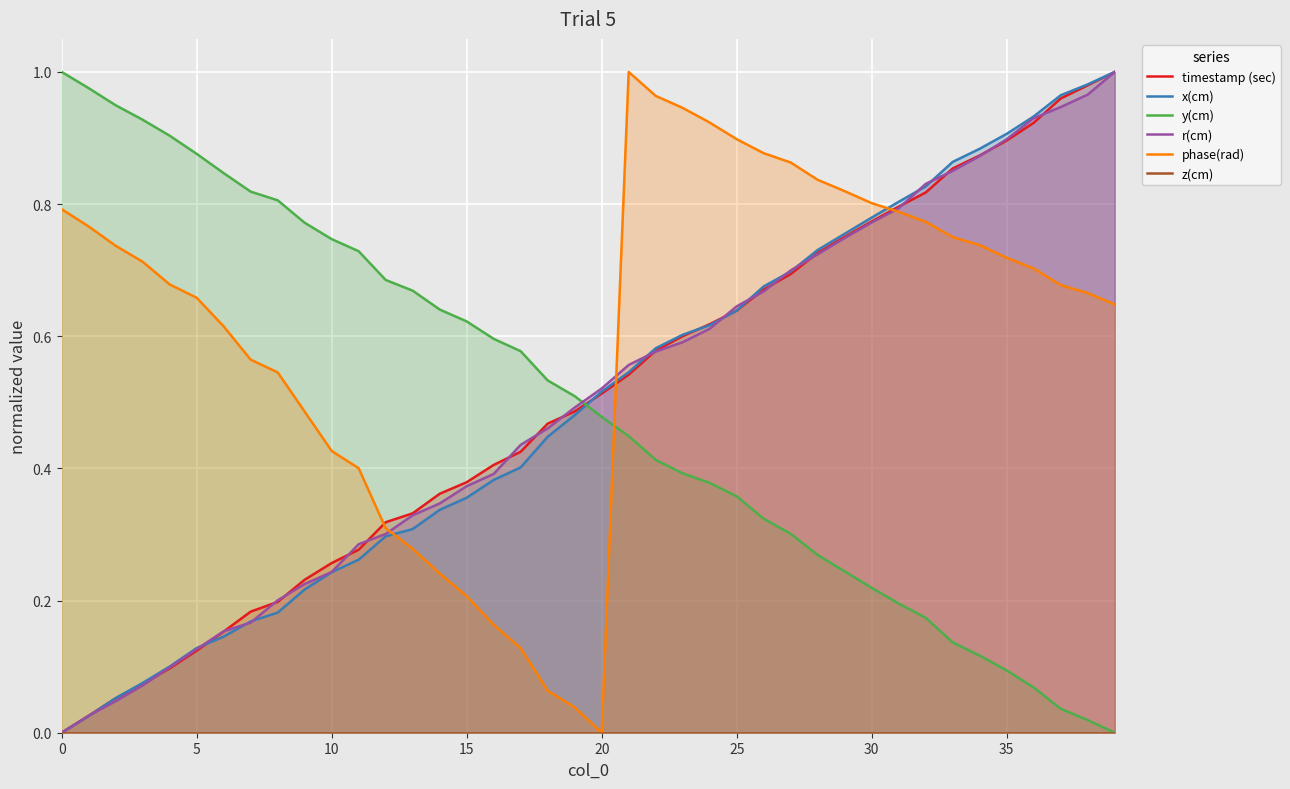

What is the spread (max minus min) of values at 0?

1.0